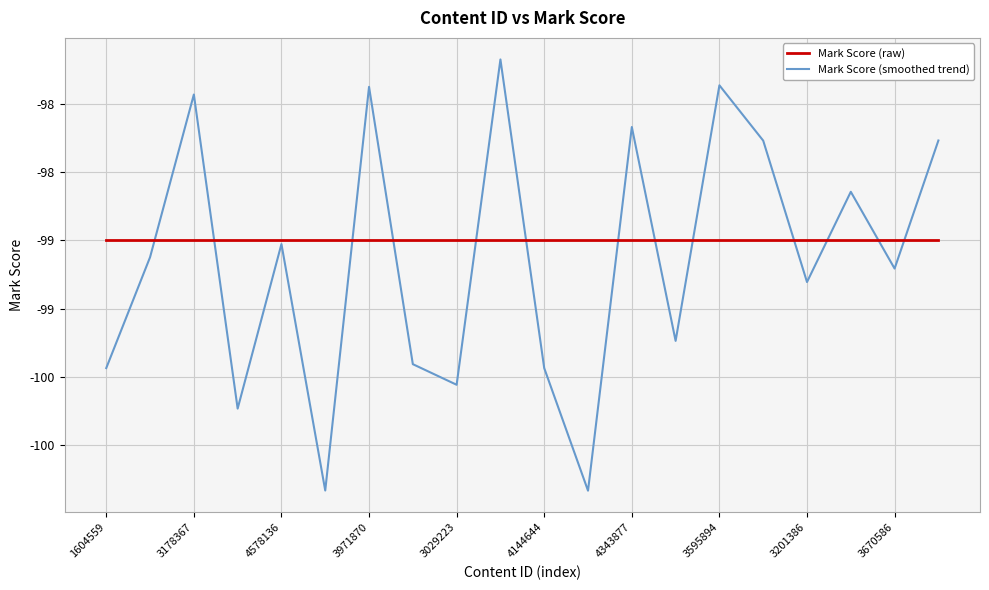

Which series has the largest total across all categories?

Mark Score (raw)